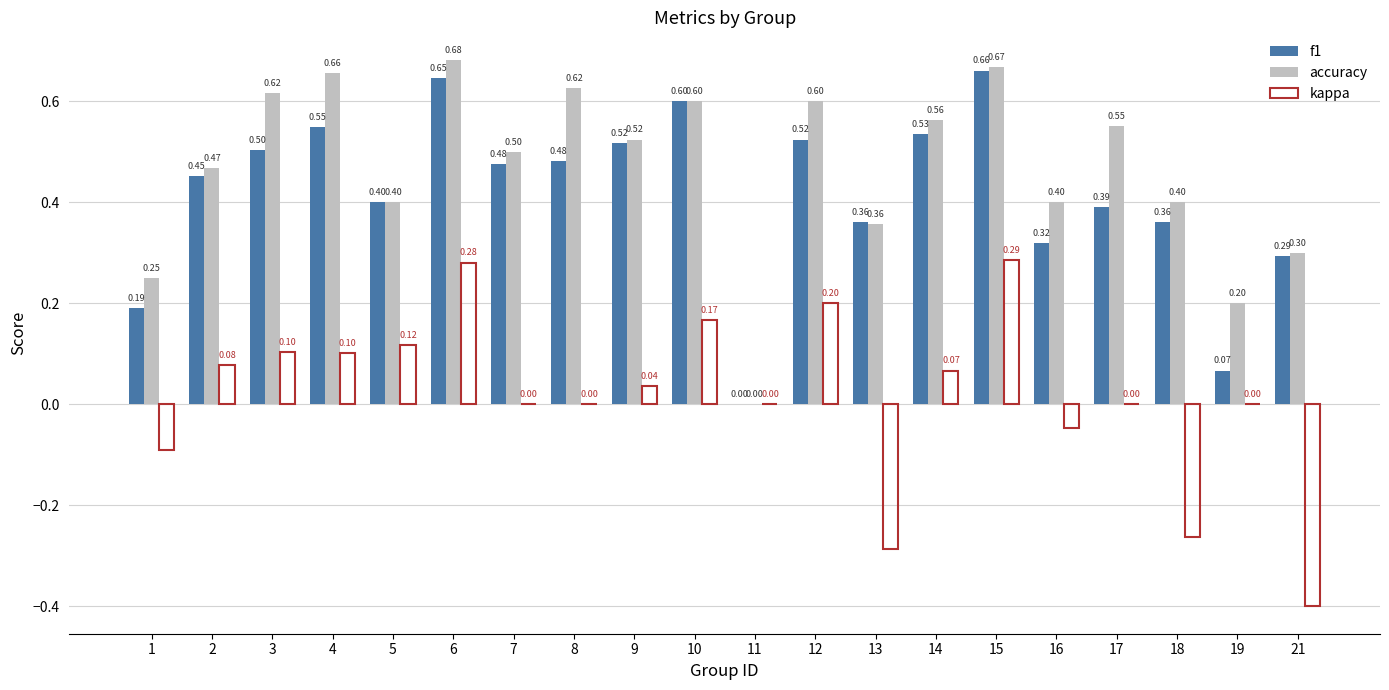

Which series changed the most between 1 and 11?

accuracy